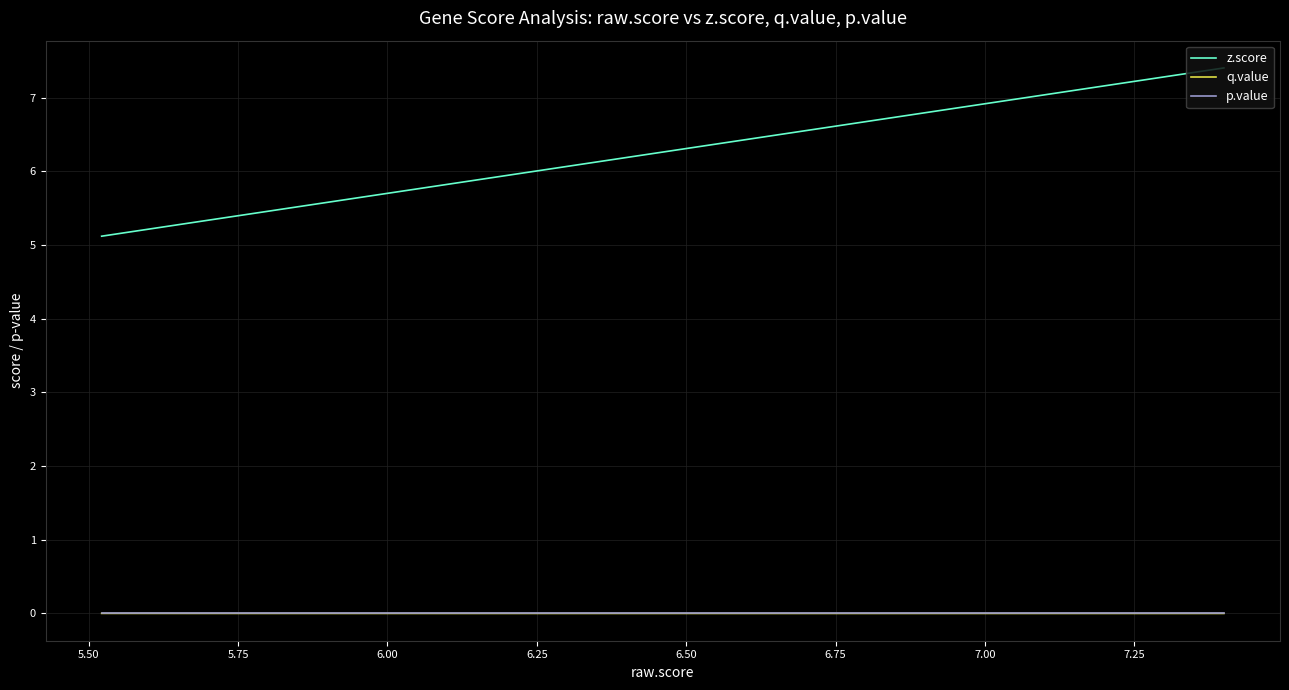

Which series has the widest spread of values?

z.score